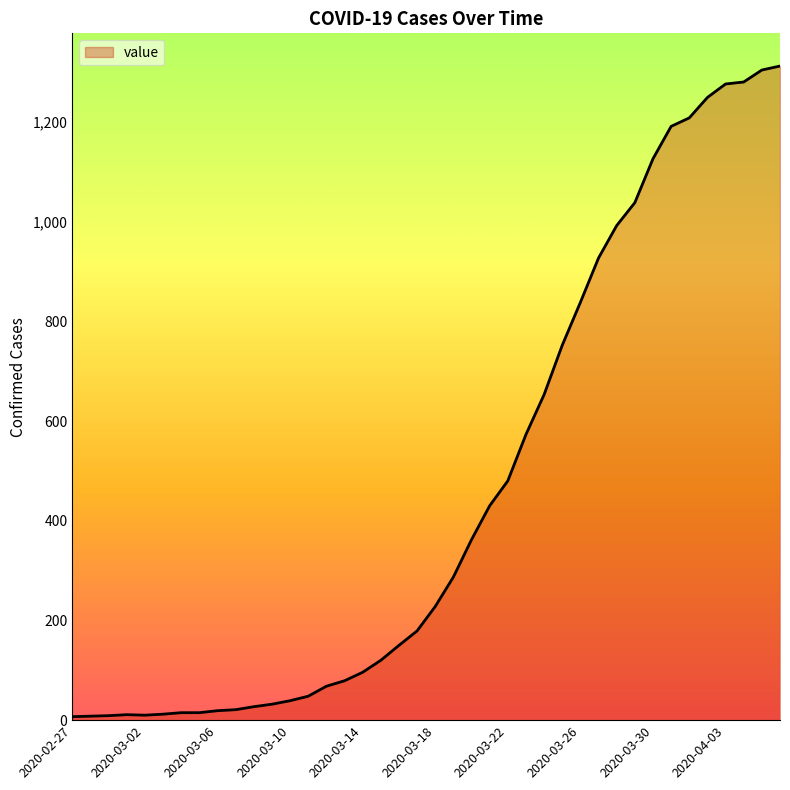

Count the number of data series in this chart.

1